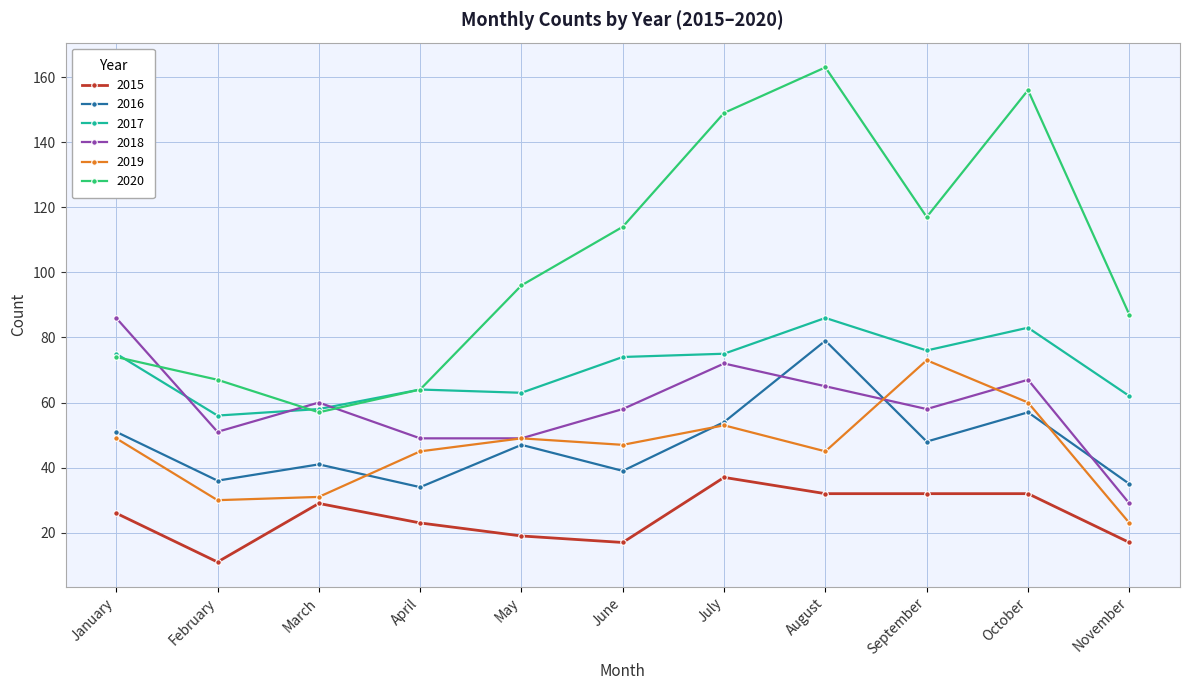

How many values in the 2016 series are below 47?

5